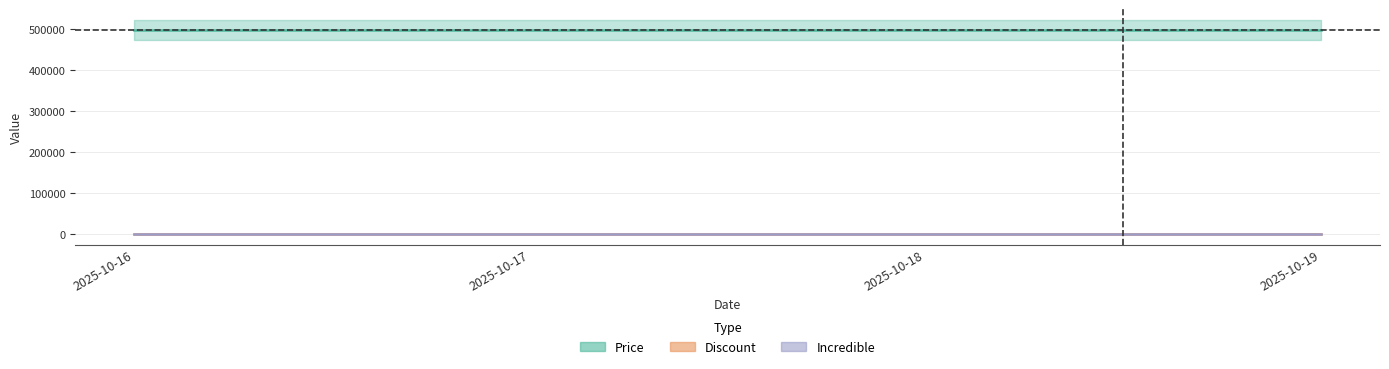

Reading left to right, extract all data points from this chart.

Price: 497000	497000	497000	497000
Discount: 17	17	17	17
Incredible: 0	0	0	0